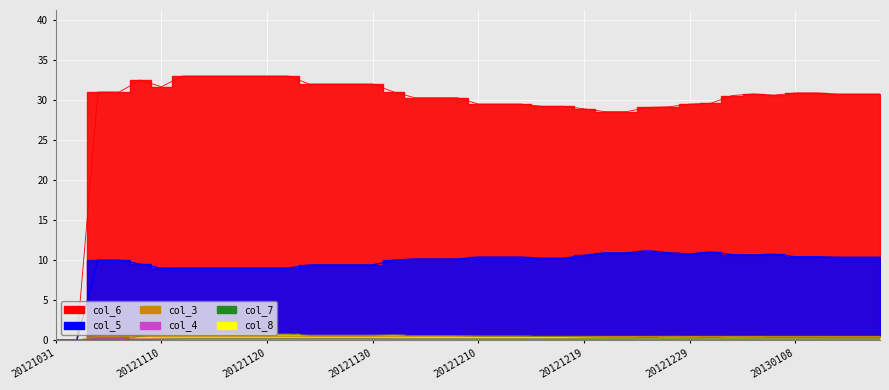

What is the spread (max minus min) of values at 20130108?

30.8